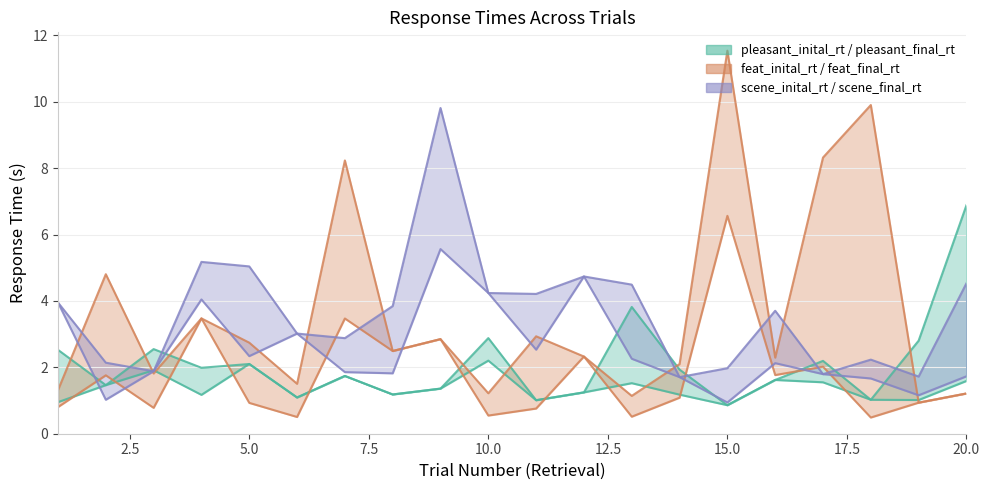

True or false: feat_inital_rt has a value of 1.8 at 2.

True